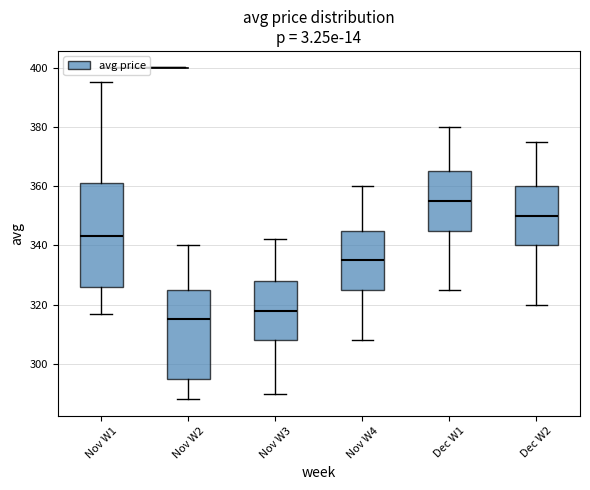

Comparing the boxes themselves (not the whiskers), which one is the tallest?

Nov W1